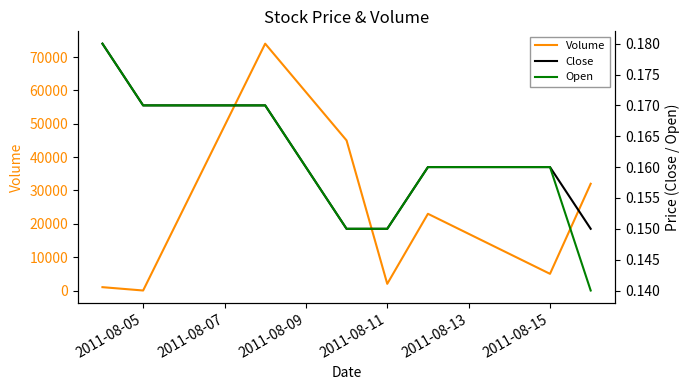

The value of Open at 2011-08-15 is 0.1. True or false?

False